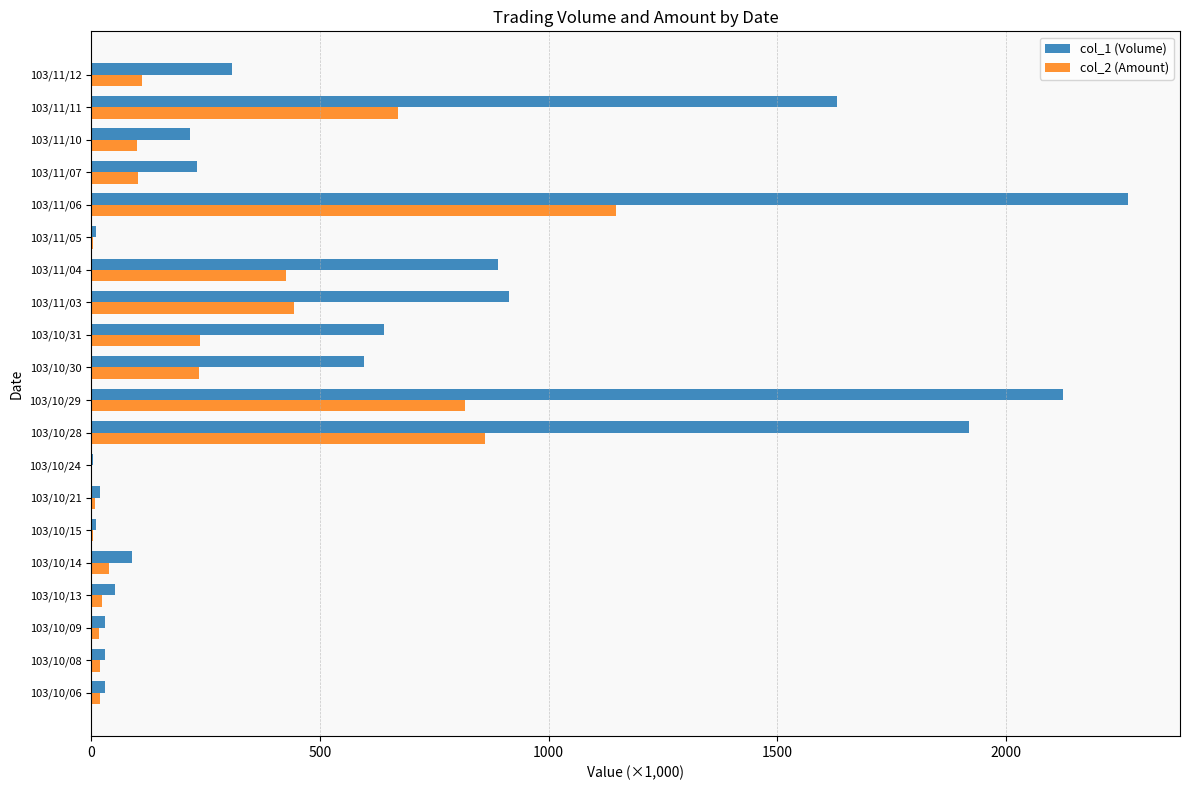

The value of col_1 (Volume) at 103/11/10 is 215.0. True or false?

True